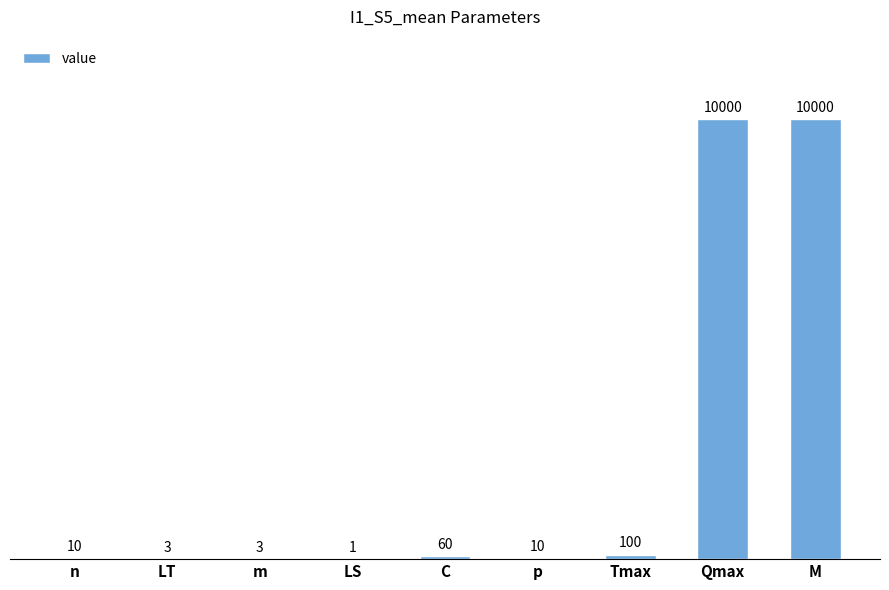

Reading right to left, transcribe all the data shown in this chart.

M=10000	Qmax=10000	Tmax=100	p=10	C=60	LS=1	m=3	LT=3	n=10